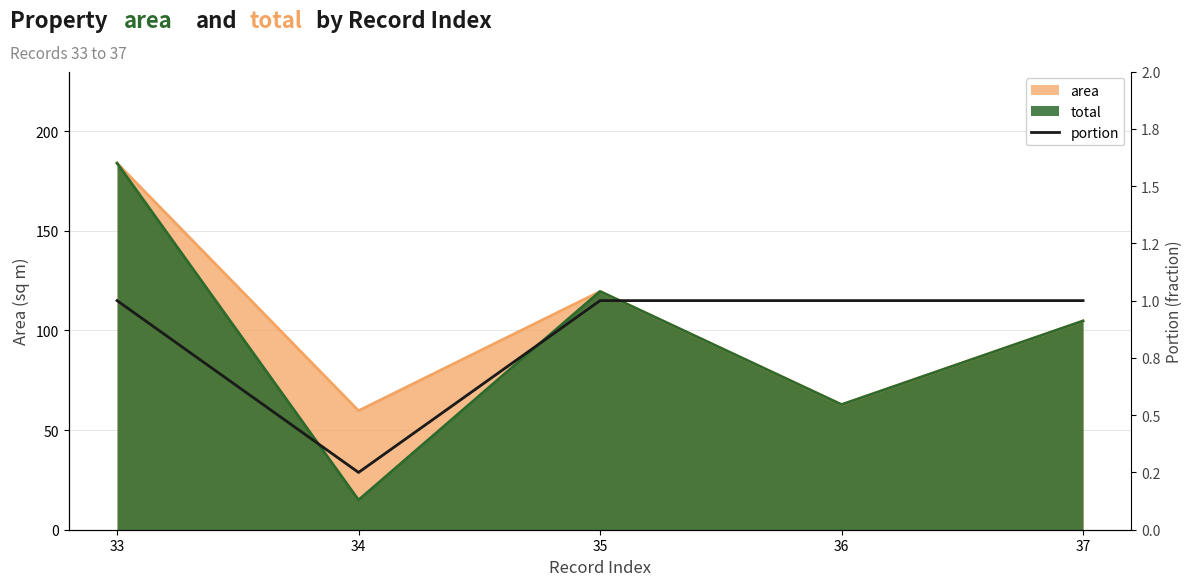

Which label corresponds to the largest value in the chart?

33